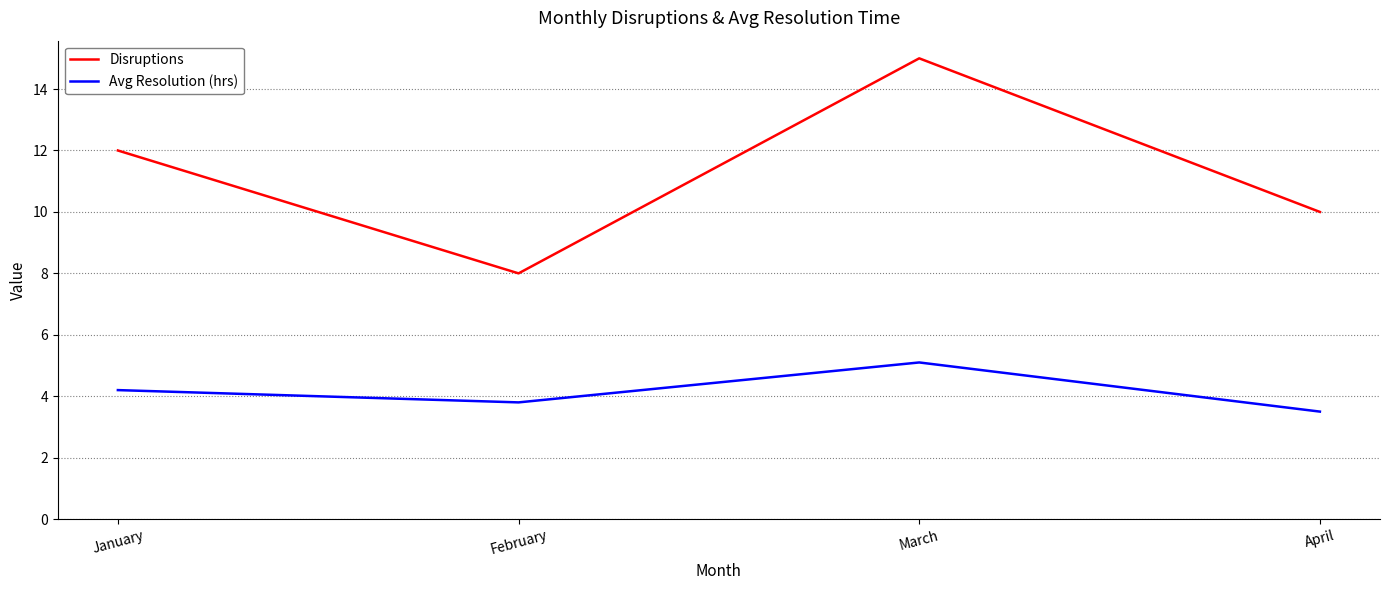

True or false: Avg Resolution (hrs) and Disruptions intersect in this chart.

False